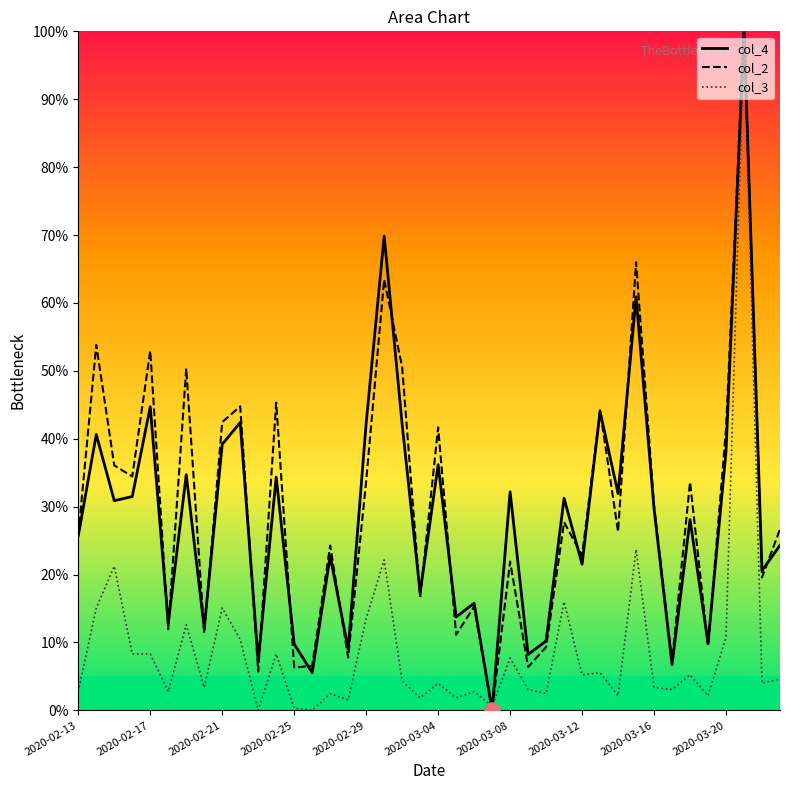

What is the highest value of the col_2 series?

100.0